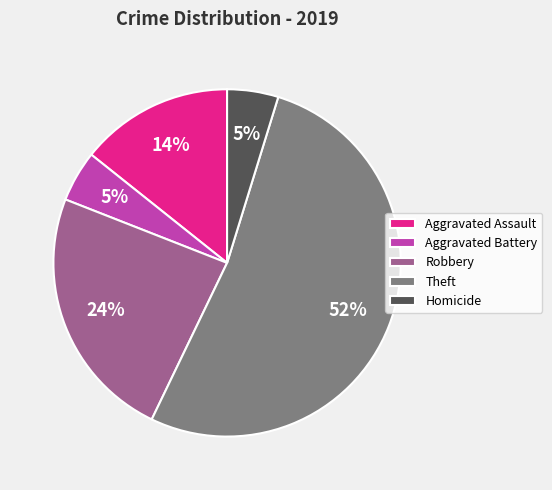

To the nearest percent, what is the combined percentage of Aggravated Battery and Theft?

57%